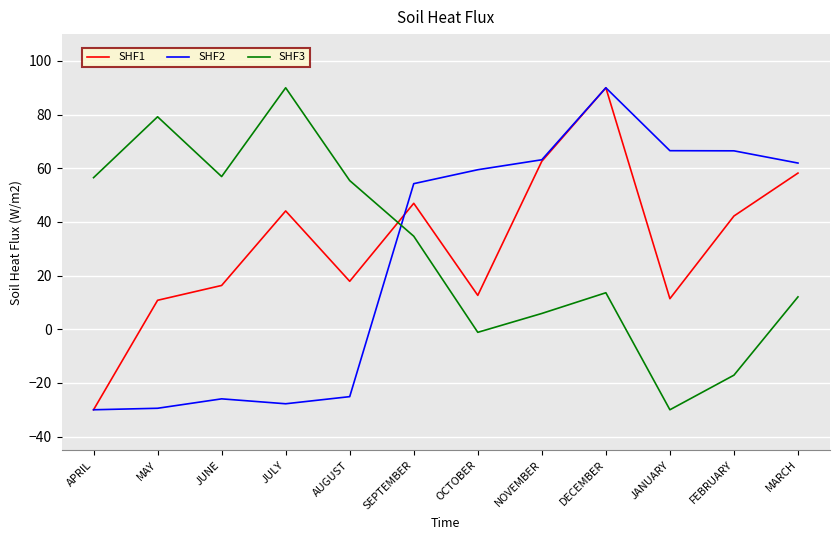

What is the minimum value for SHF1?

-30.0